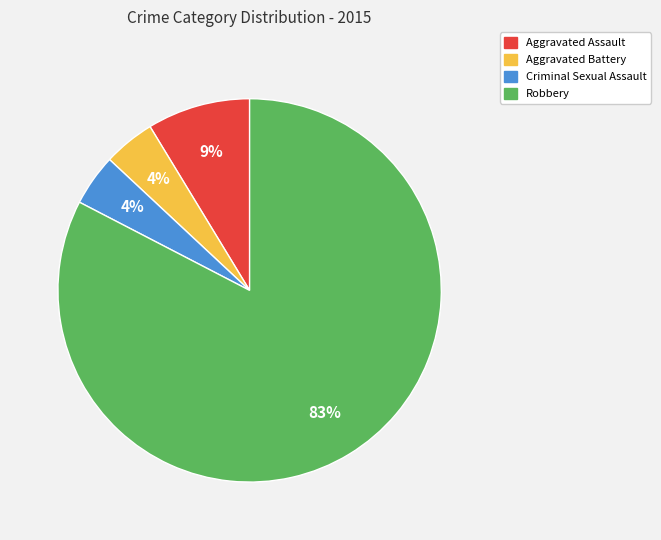

Is the sum of Aggravated Assault and Aggravated Battery greater than half?

No